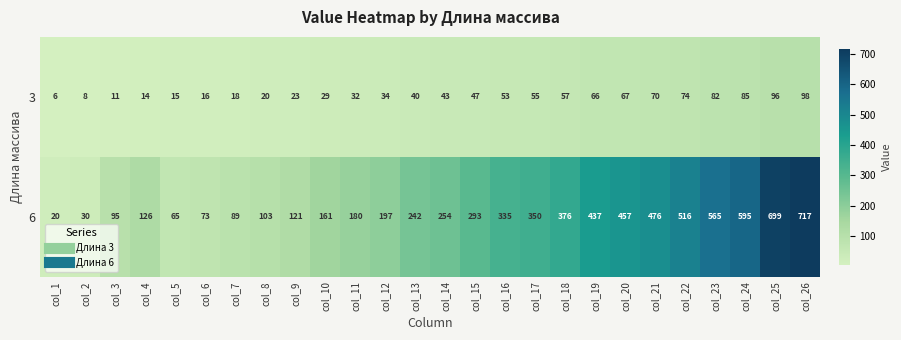

Which label corresponds to the smallest value in the chart?

col_1